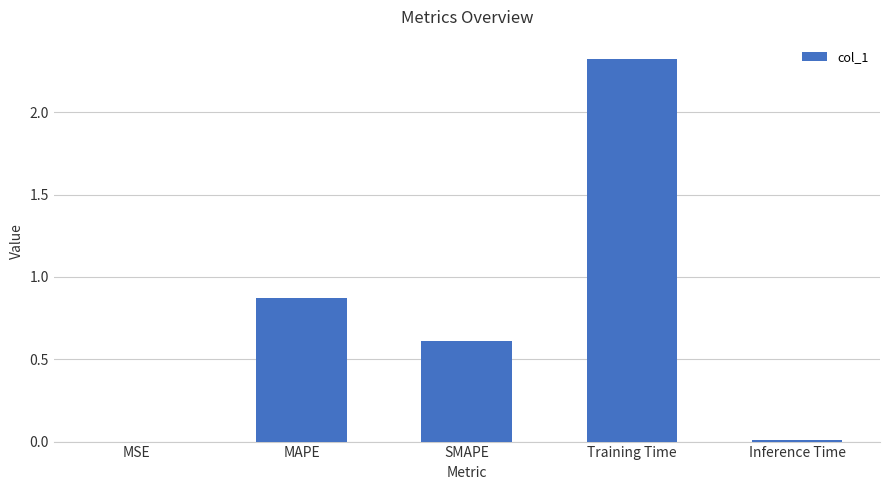

The value at SMAPE is 0.1. True or false?

False